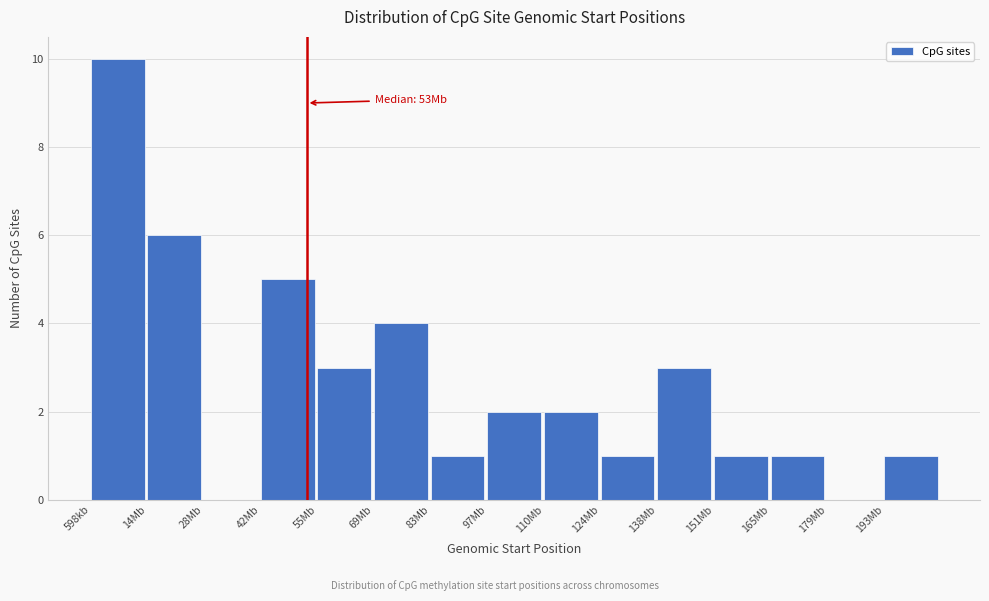

Reading left to right, transcribe all the data shown in this chart.

598kb=10	14Mb=6	28Mb=0	42Mb=5	55Mb=3	69Mb=4	83Mb=1	97Mb=2	110Mb=2	124Mb=1	138Mb=3	151Mb=1	165Mb=1	179Mb=0	193Mb=1